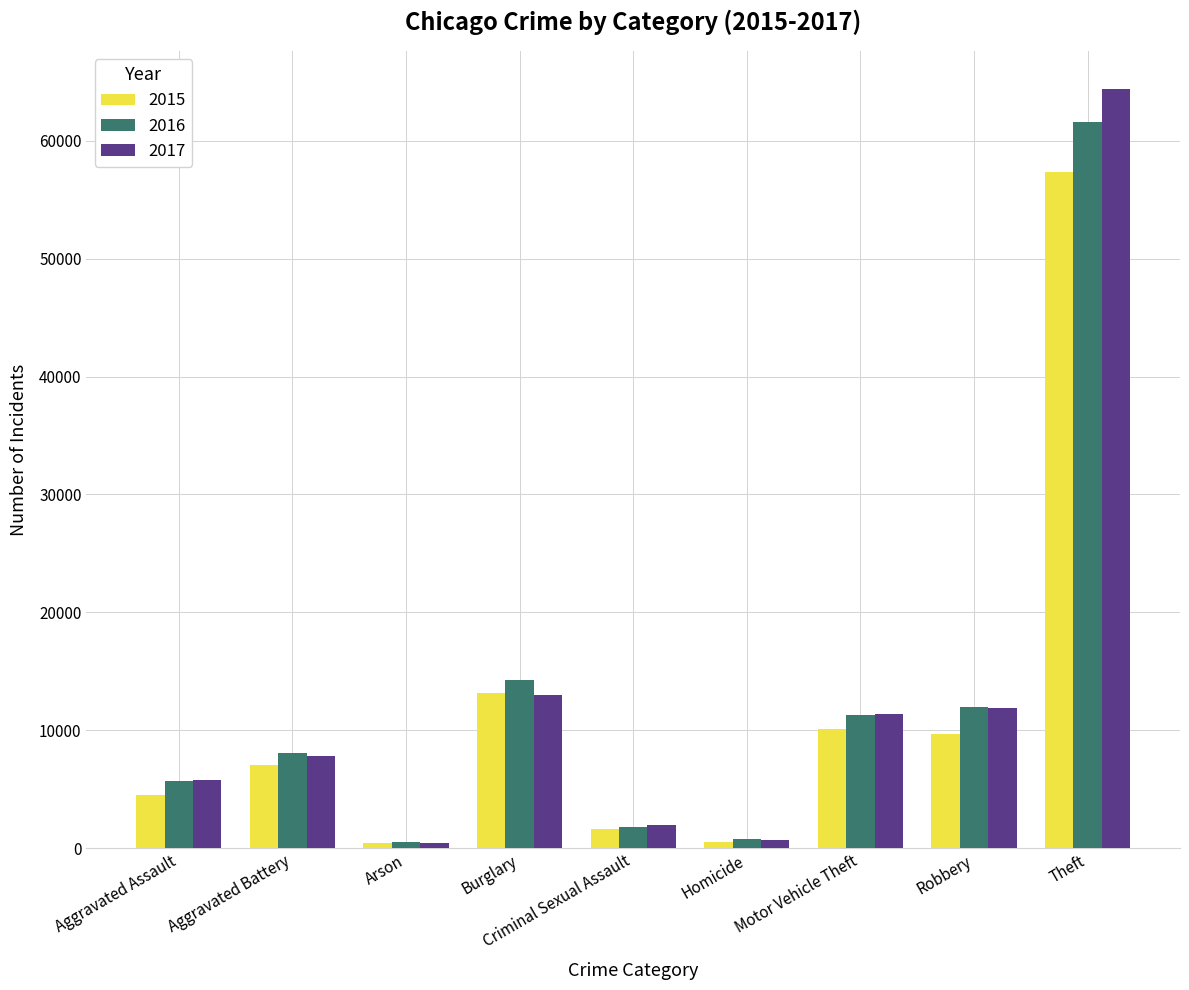

Rank the series by their maximum value, from lowest to highest.

2015, 2016, 2017